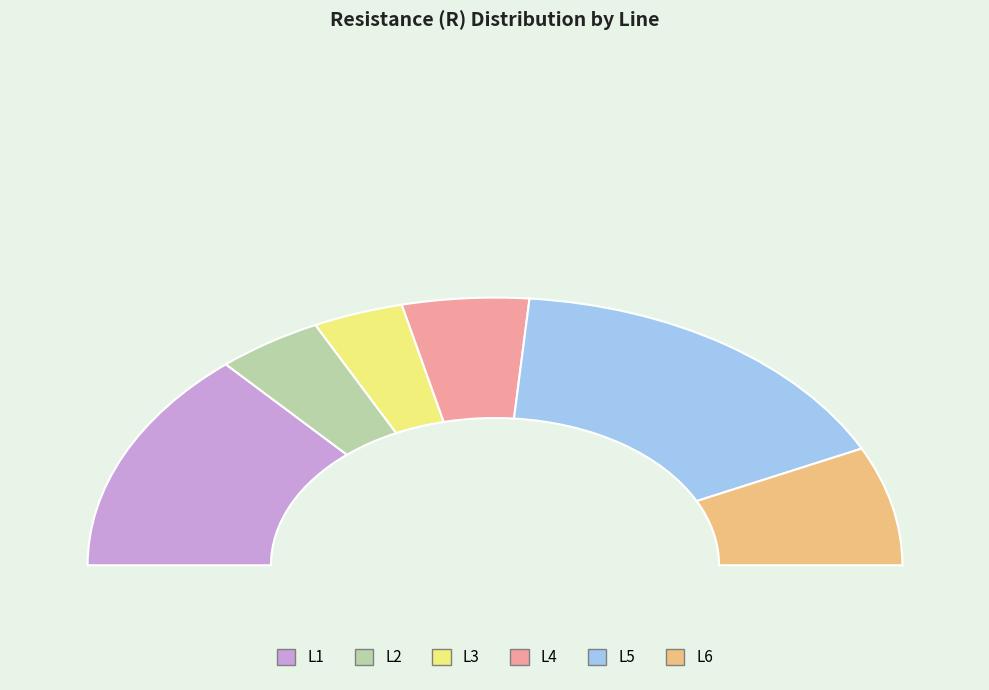

True or false: L6 accounts for 14% of the total.

True